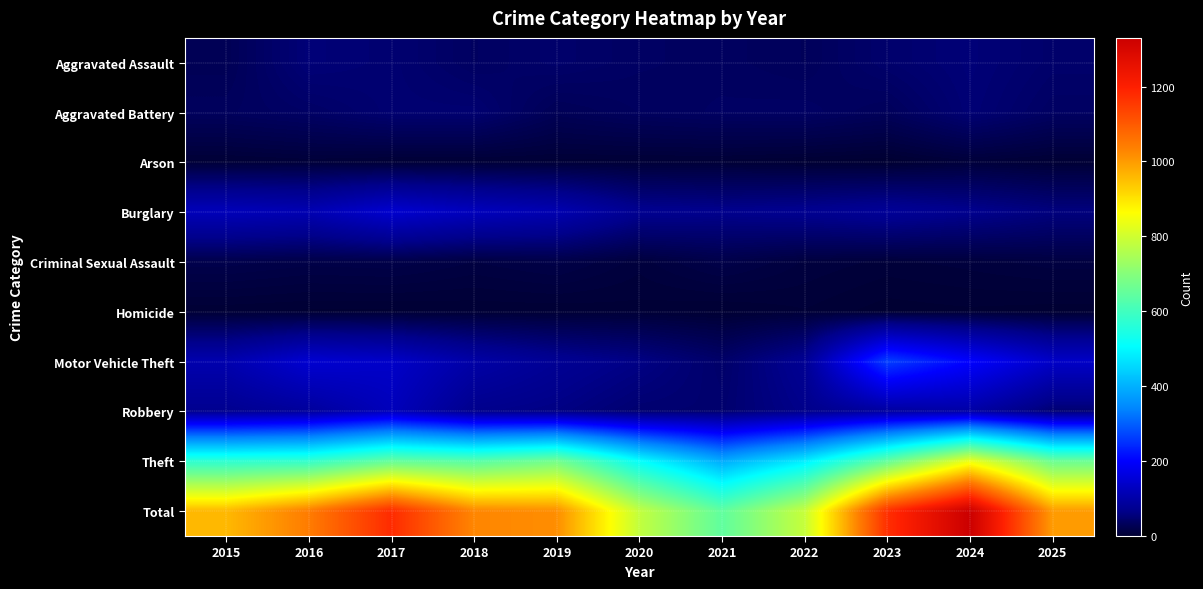

Which has a higher value, 2017 or 2025?

2017